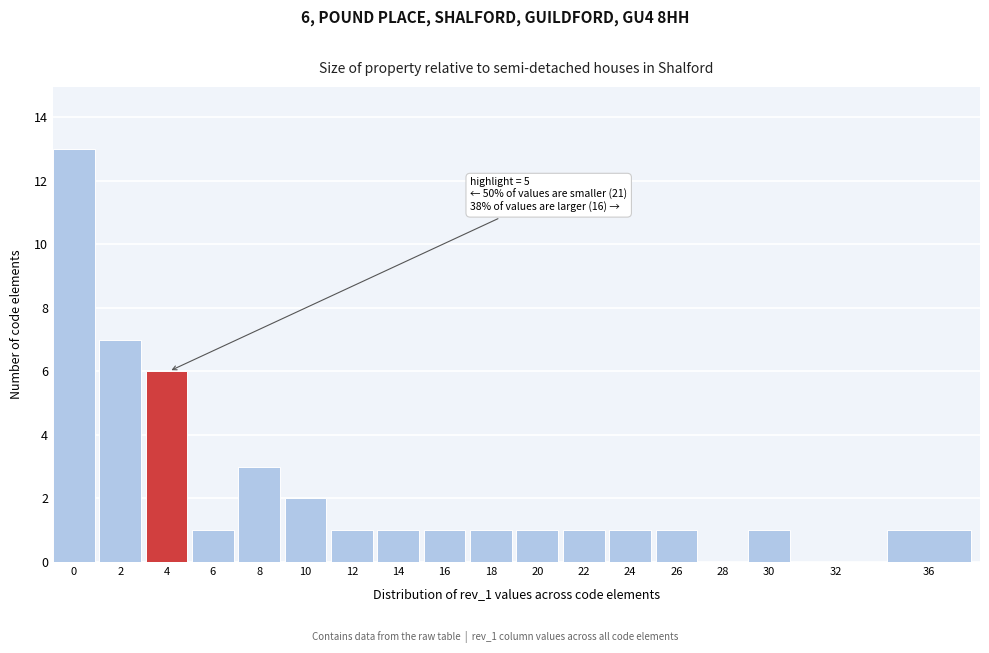

Reading left to right, what are all the values shown in this chart?

0=13	2=7	4=6	6=1	8=3	10=2	12=1	14=1	16=1	18=1	20=1	22=1	24=1	26=1	28=0	30=1	32=0	36=1